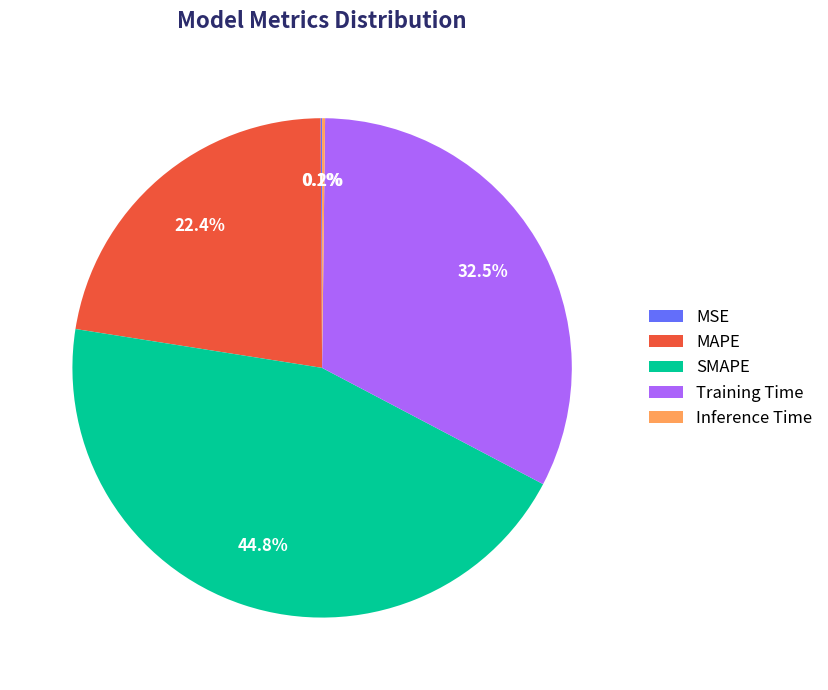

To the nearest percent, what is the difference between the Training Time and MAPE slice percentages?

10%